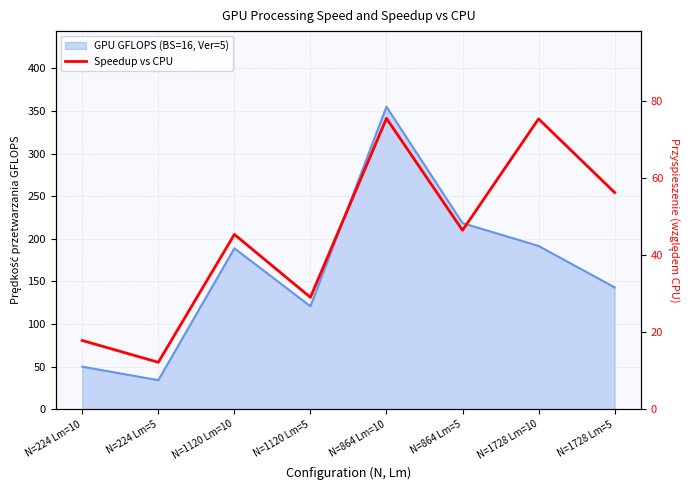

How many interior local valleys (lower than both neighbors) does the data have?

3